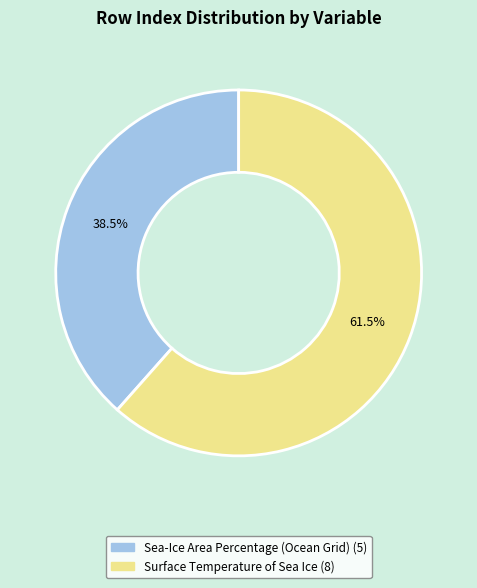

Between Sea-Ice Area Percentage (Ocean Grid) and Surface Temperature of Sea Ice, which is larger?

Surface Temperature of Sea Ice